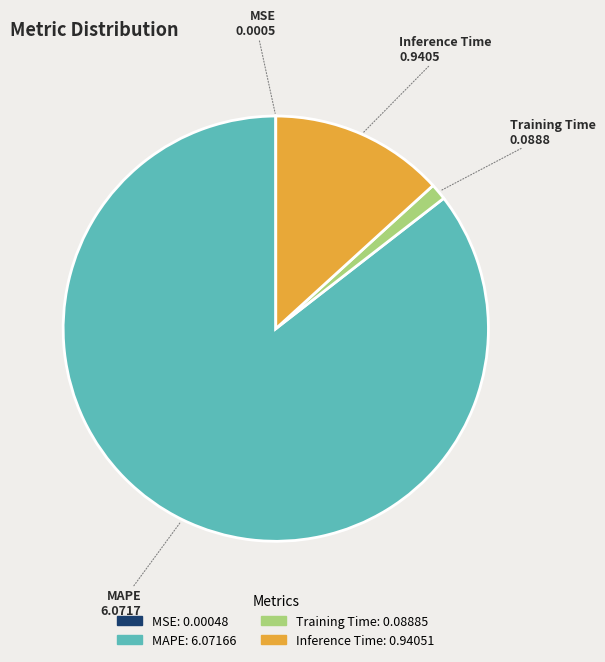

Between Inference Time and MAPE, which is larger?

MAPE